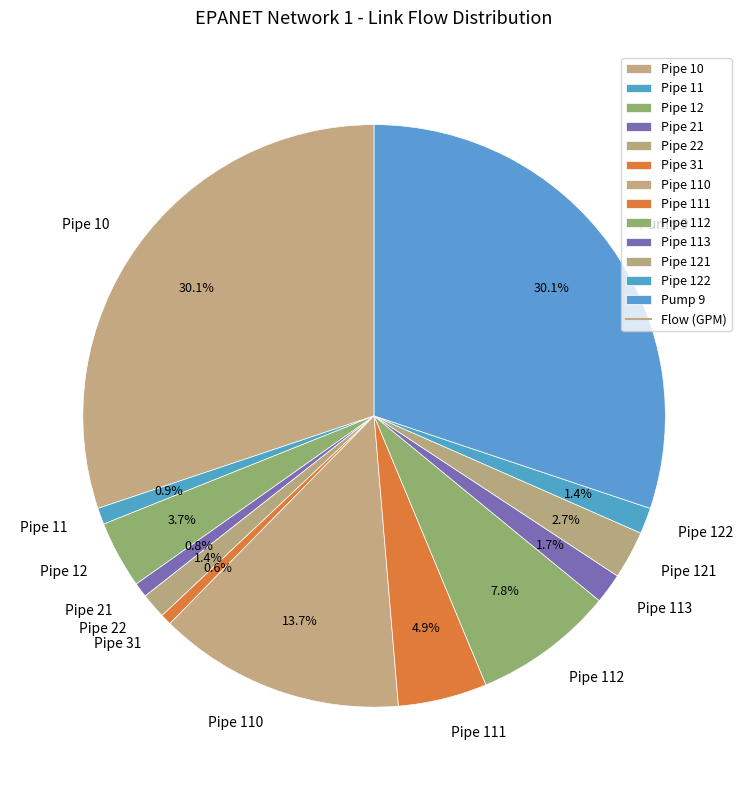

Is the sum of Pipe 22 and Pipe 110 greater than half?

No